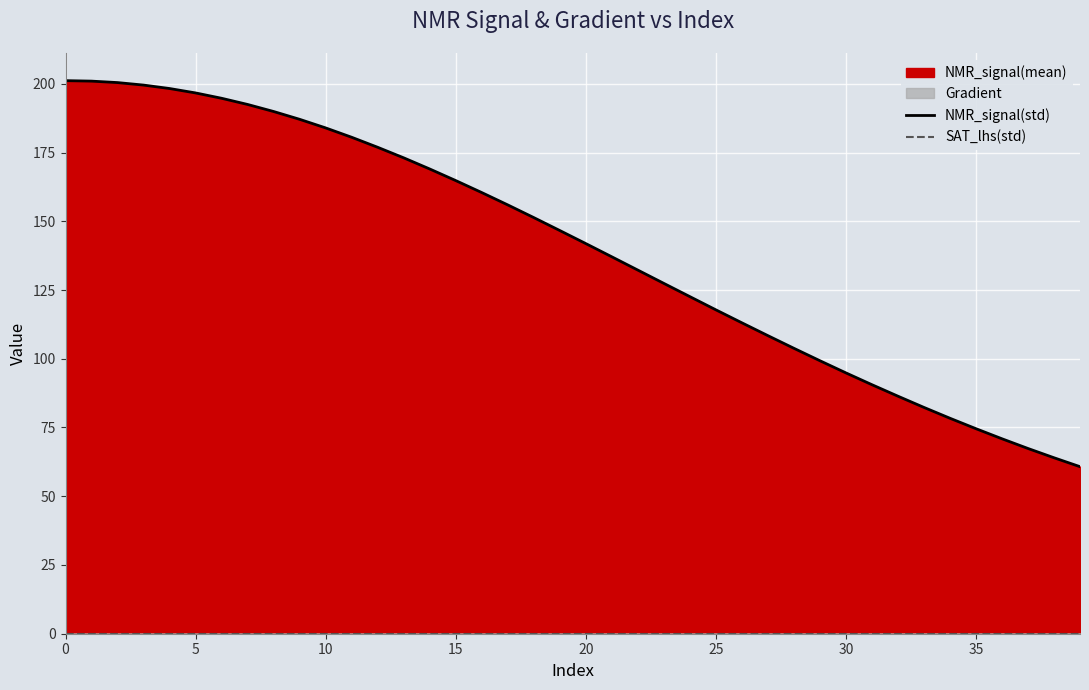

What is the value of the NMR_signal(std) point at the 4th from the left?

199.5